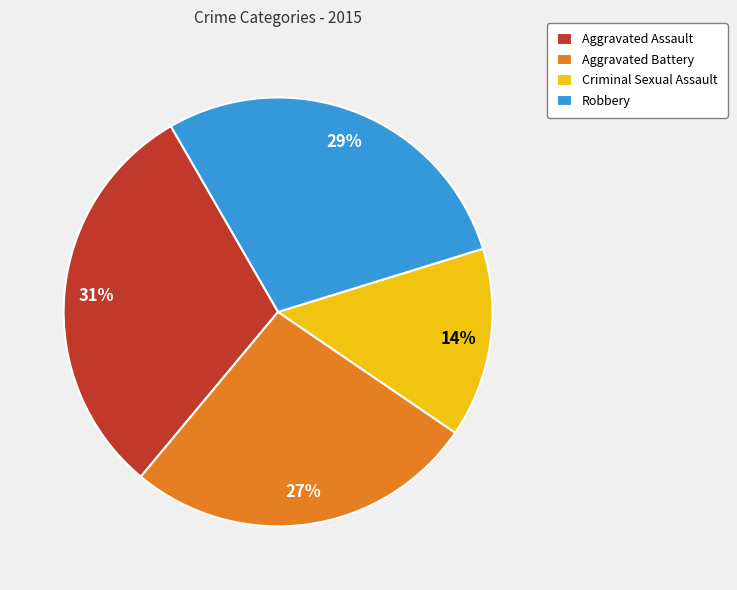

Rank the categories by value from highest to lowest.

Aggravated Assault, Robbery, Aggravated Battery, Criminal Sexual Assault